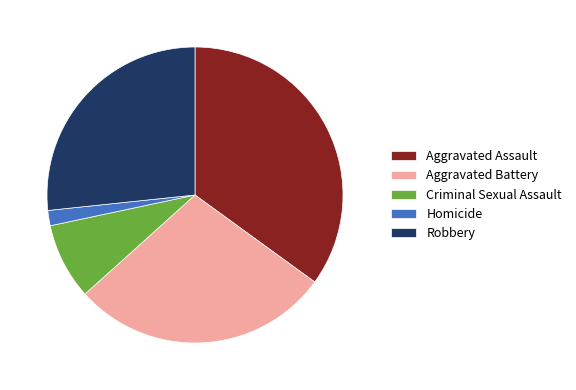

How many slices are in this pie chart?

5